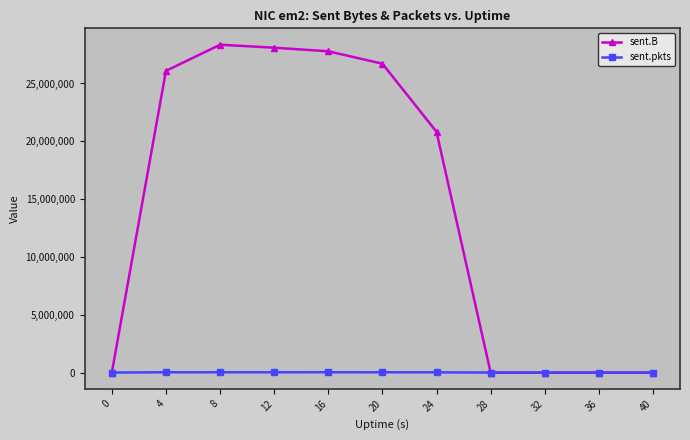

True or false: sent.B has a value of 0 at 36.

True